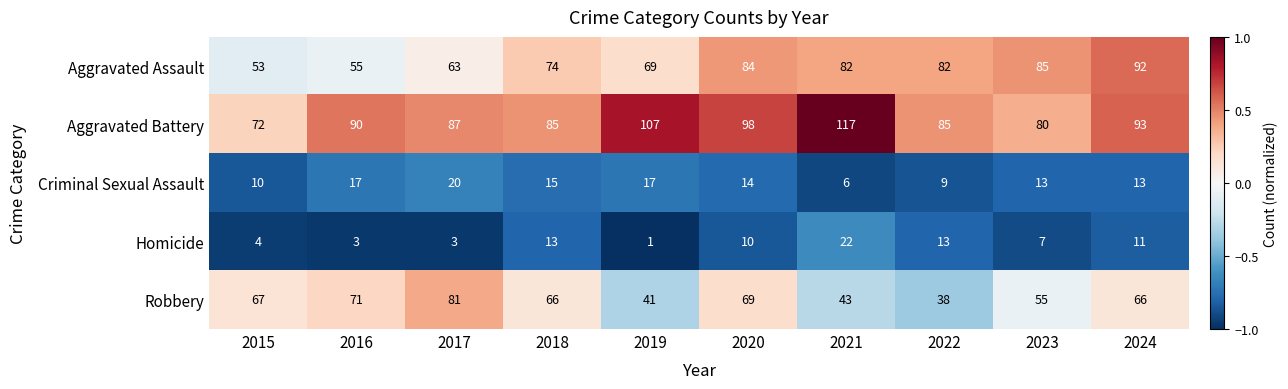

The Aggravated Battery series shows 87 at 2017. True or false?

True